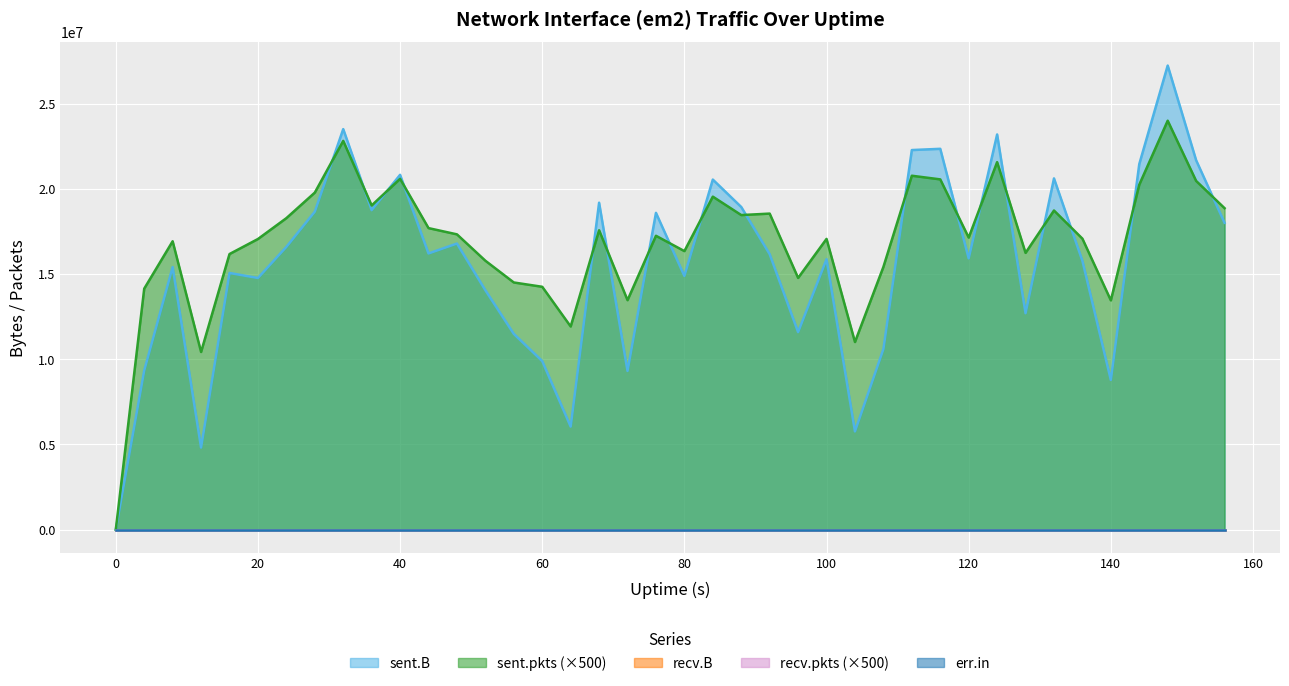

True or false: recv.B and sent.pkts cross at least once.

False